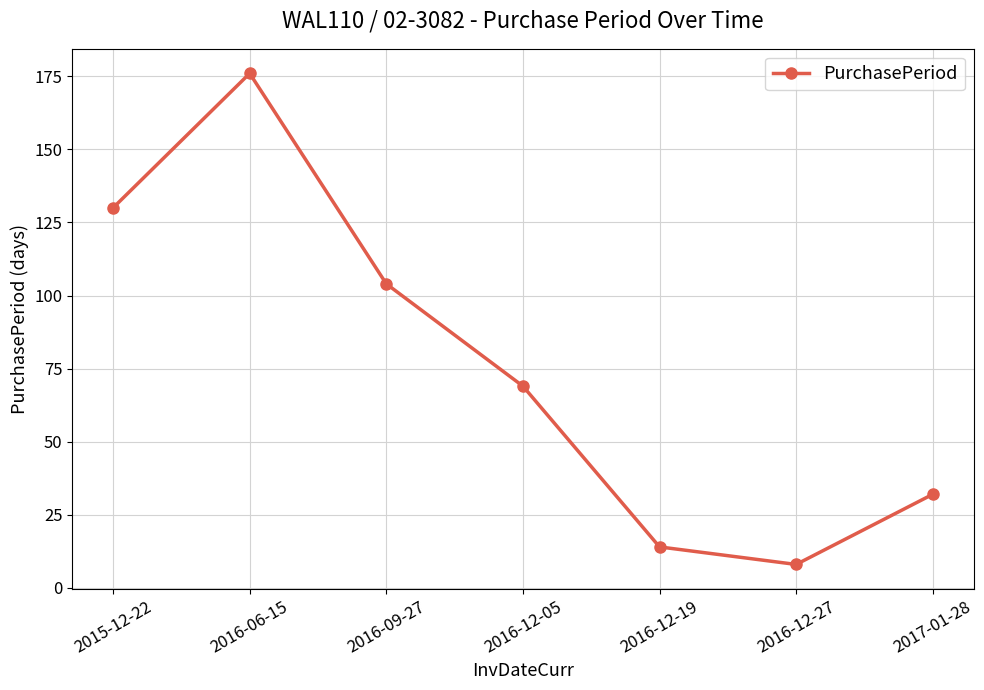

Reading right to left, extract all data points from this chart.

2017-01-28=32	2016-12-27=8	2016-12-19=14	2016-12-05=69	2016-09-27=104	2016-06-15=176	2015-12-22=130